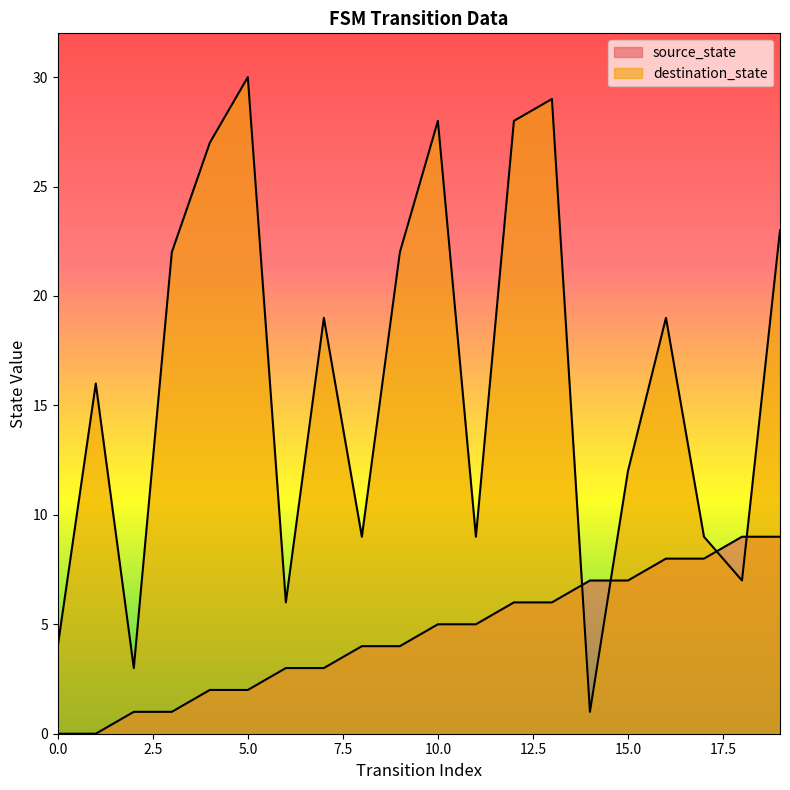

Is it true that destination_state equals 2 at 2?

False